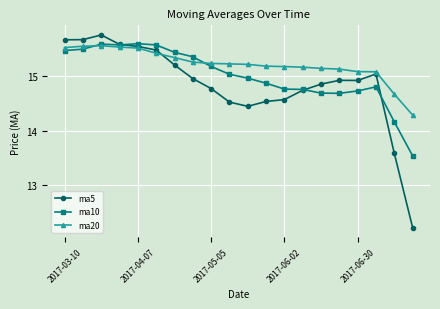

True or false: ma20 has more than 0 points higher than both neighbors.

True